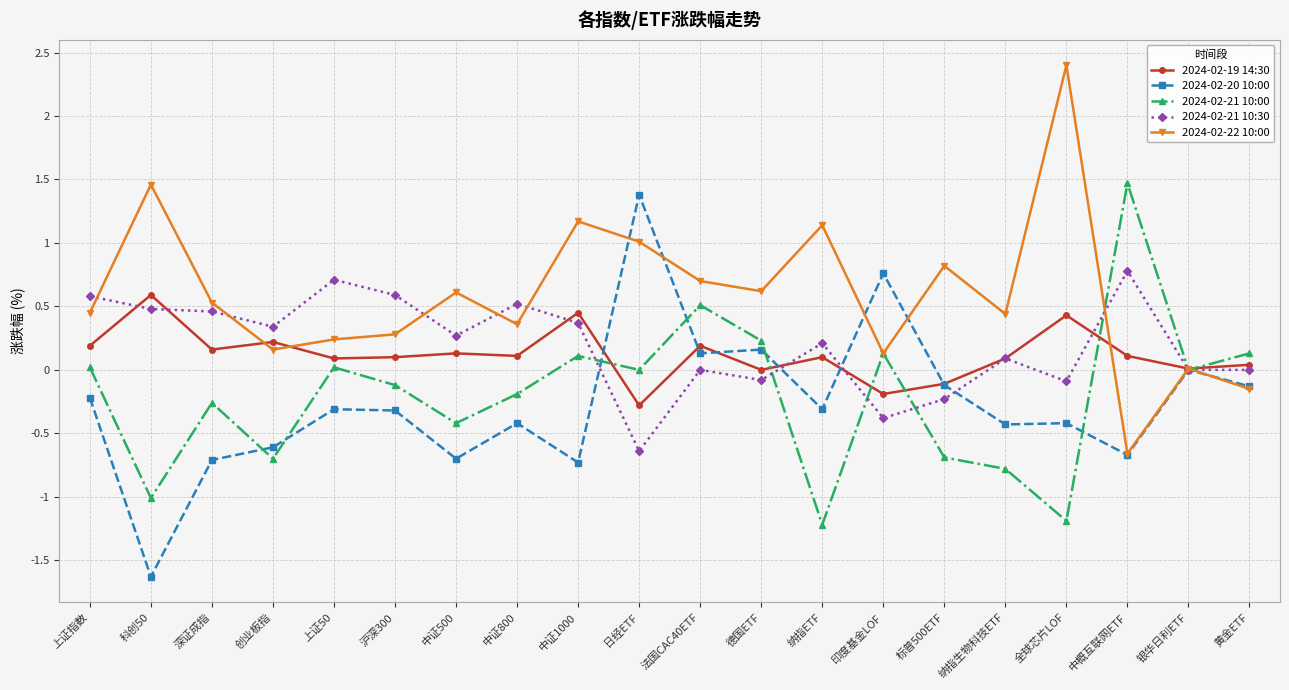

How many distinct data groups are displayed?

5